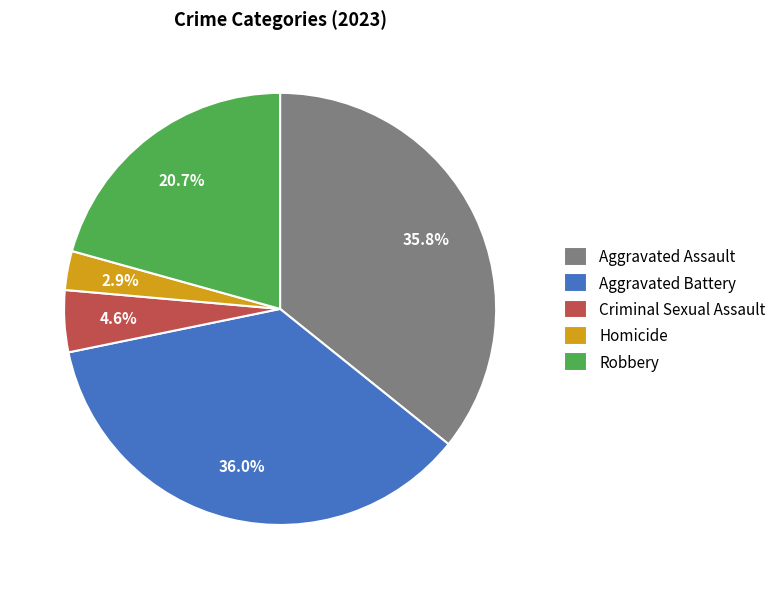

To the nearest percent, what portion does Homicide represent?

3%